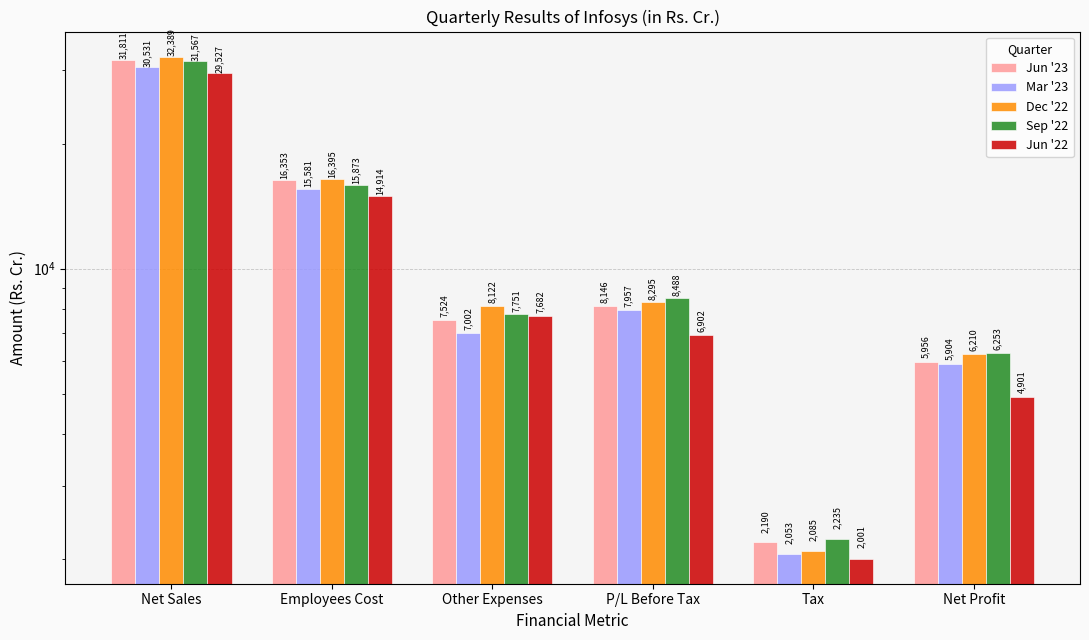

At which category does the chart reach its peak across all series?

Net Sales